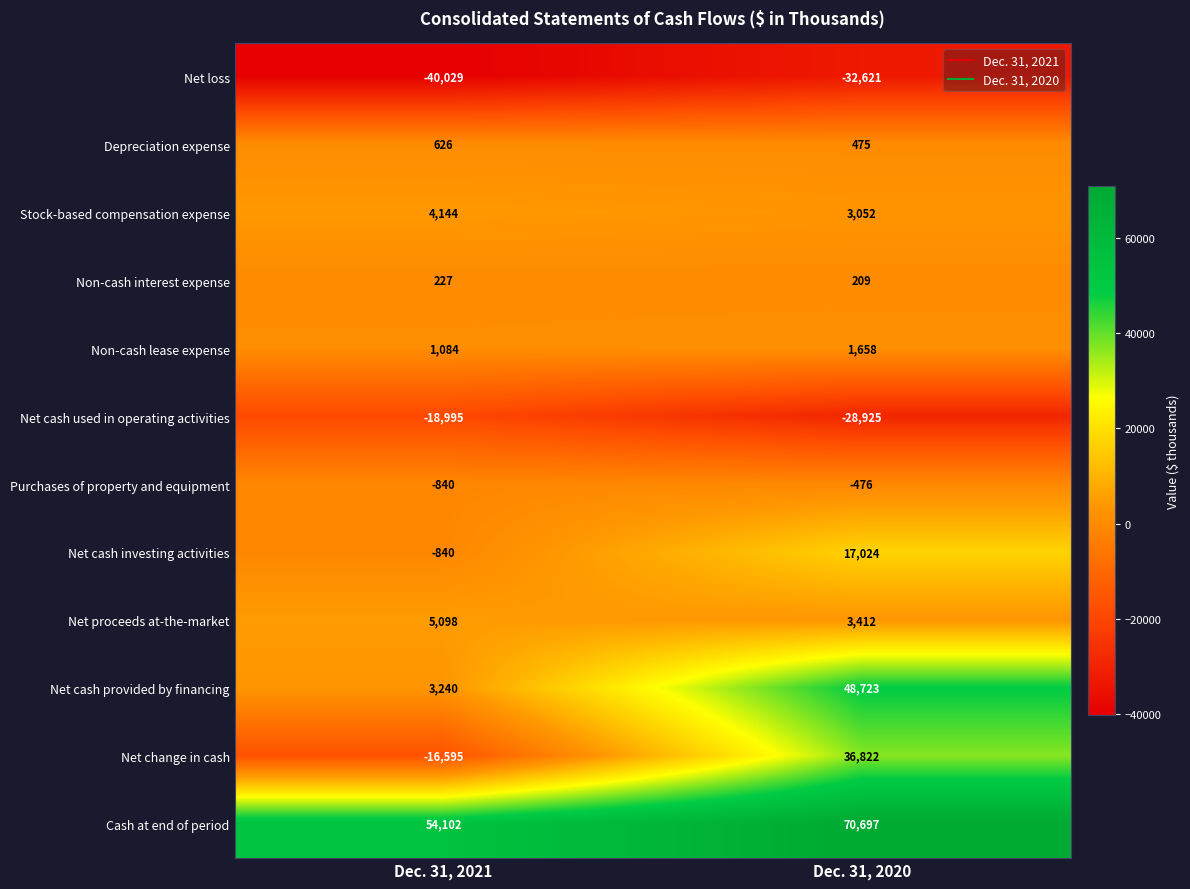

What is the minimum value shown in the chart?

-40029